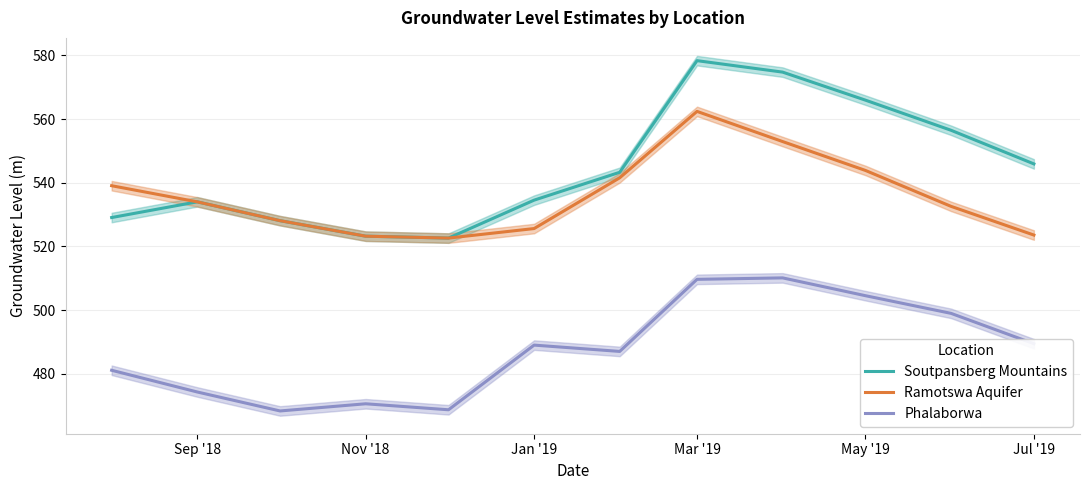

Where does the Phalaborwa series first go above 488?

Jan '19